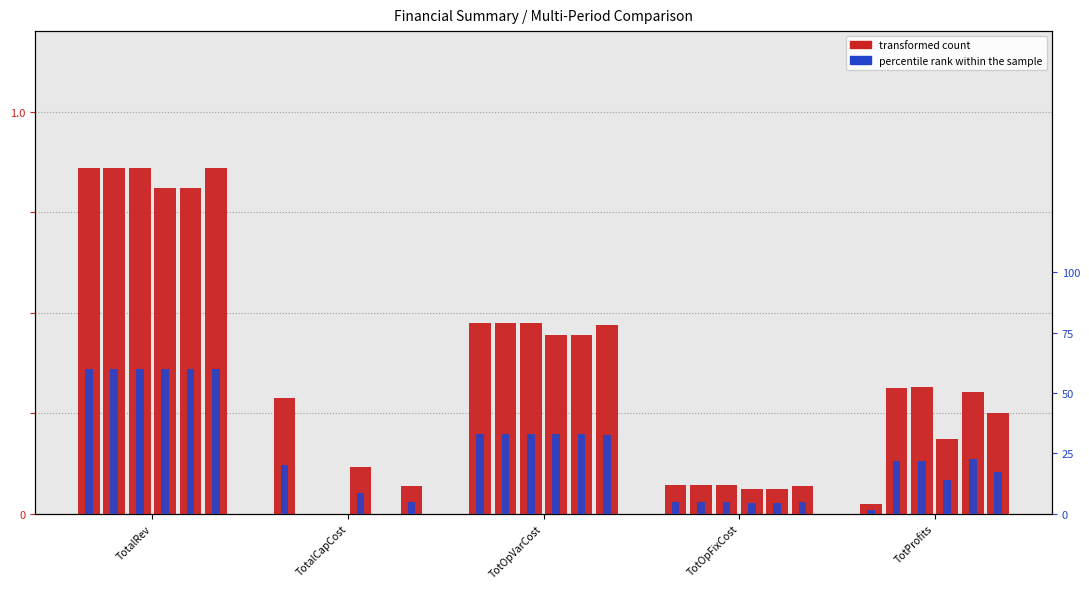

Which label corresponds to the smallest value in the chart?

TotProfits